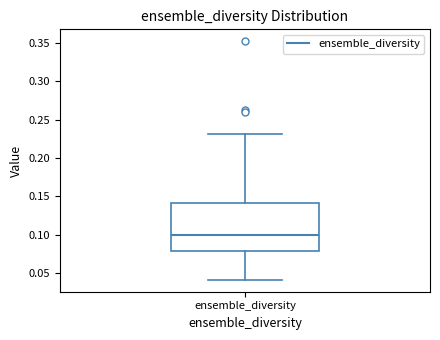

Read this box plot against the y-axis: the position of the median line, the range covered by the box, and the ends of both whiskers. The values are not printed on the chart, so give them approximately, as read against the axis.

median 0.10, box 0.08 to 0.14, whiskers 0.04 to 0.23